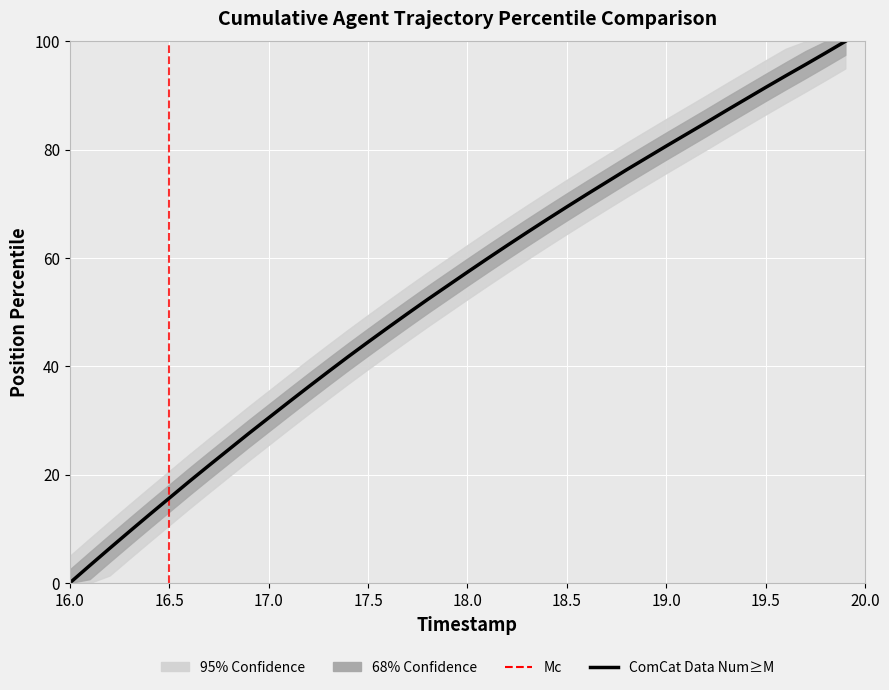

The chart shows a value of 91.5 at 19.5. True or false?

True